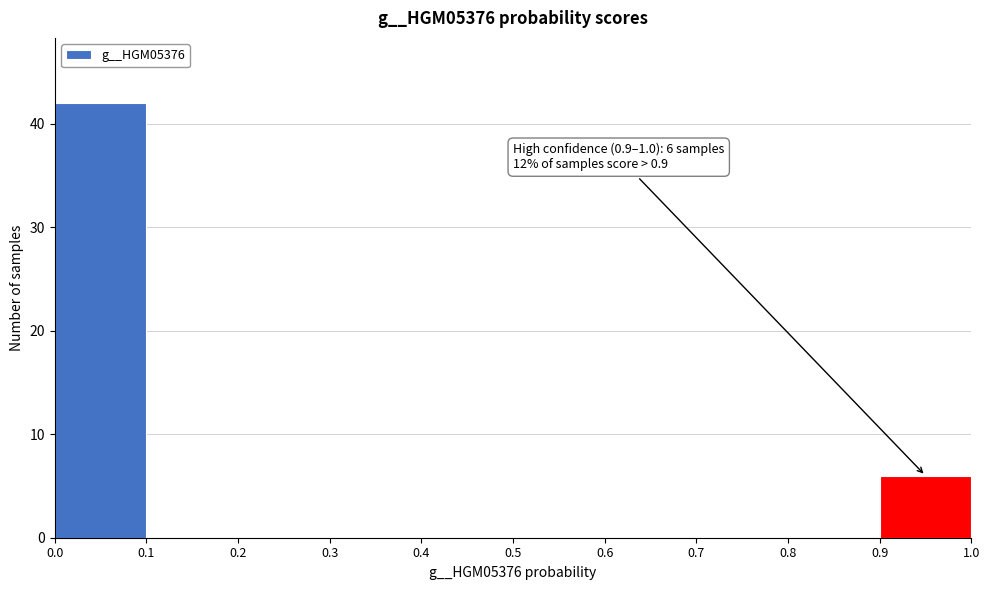

Over which range of the x-axis is the bar tallest?

0.0 to 0.1